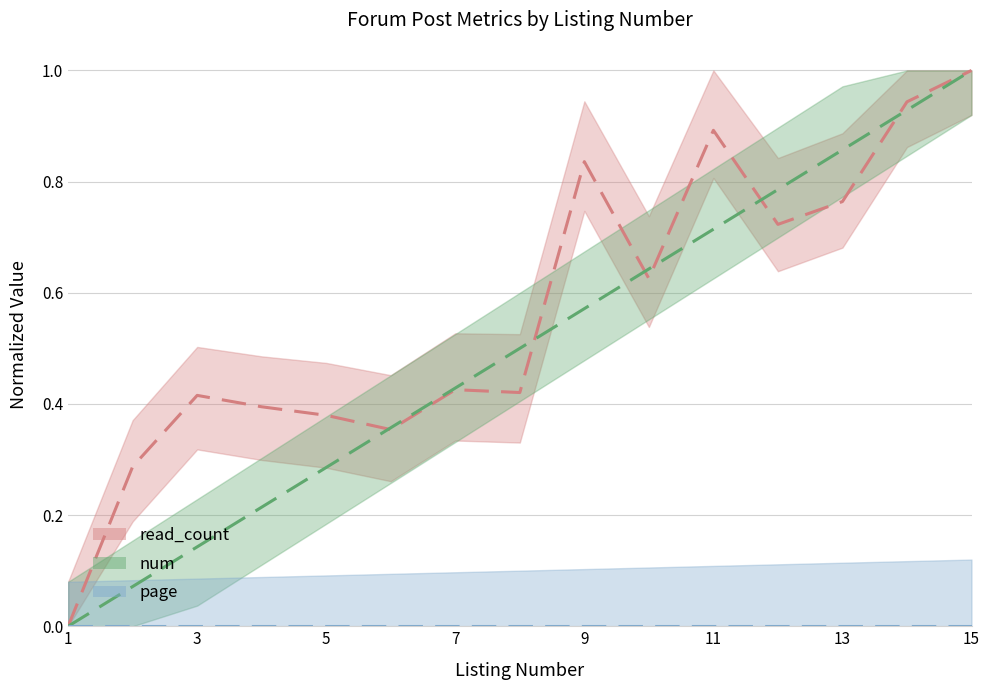

True or false: page center and read_count center cross at least once.

False